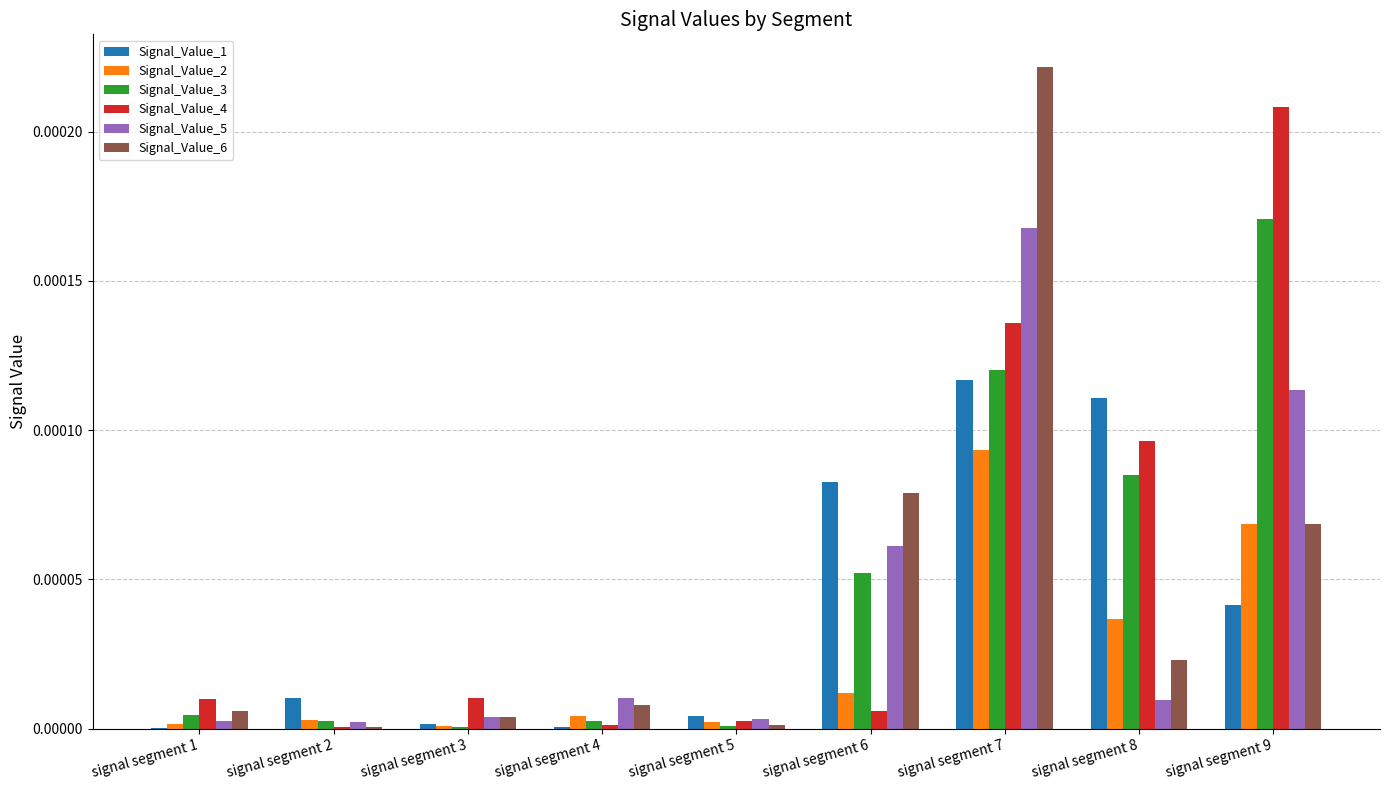

True or false: Signal_Value_3 has a value of 0.0 at signal segment 7.

True